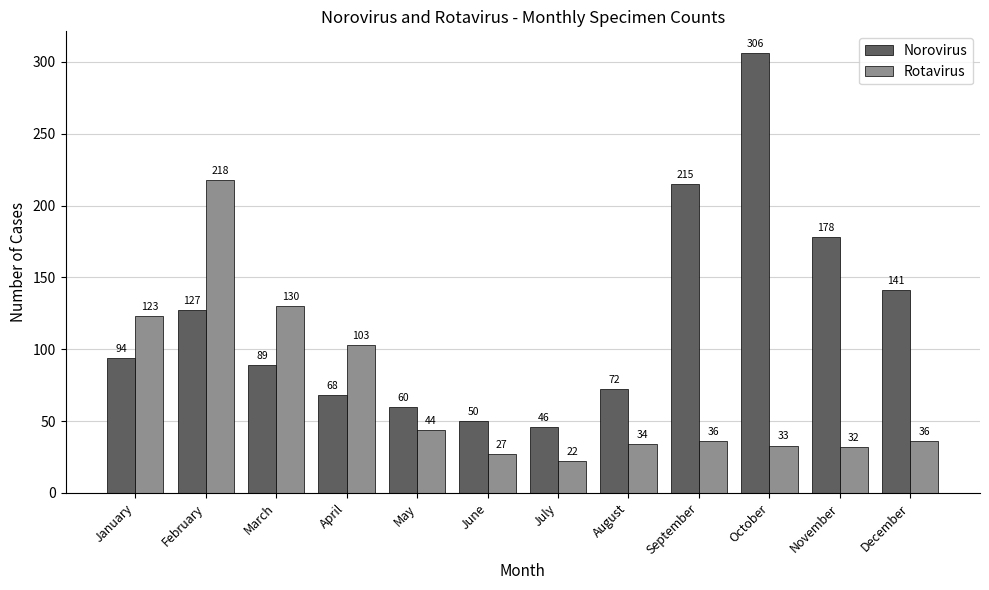

What are all the series names shown in the legend?

Norovirus, Rotavirus